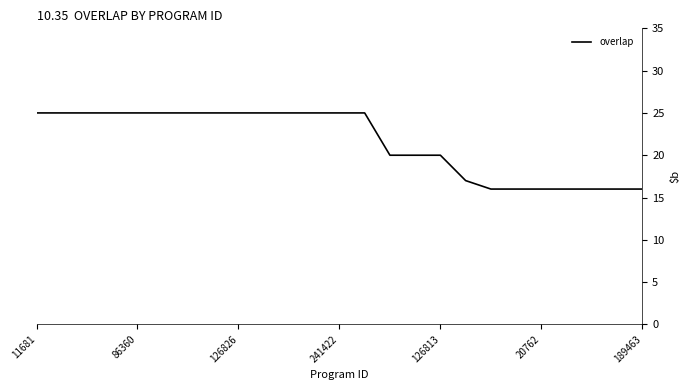

What is the minimum value shown in the chart?

16